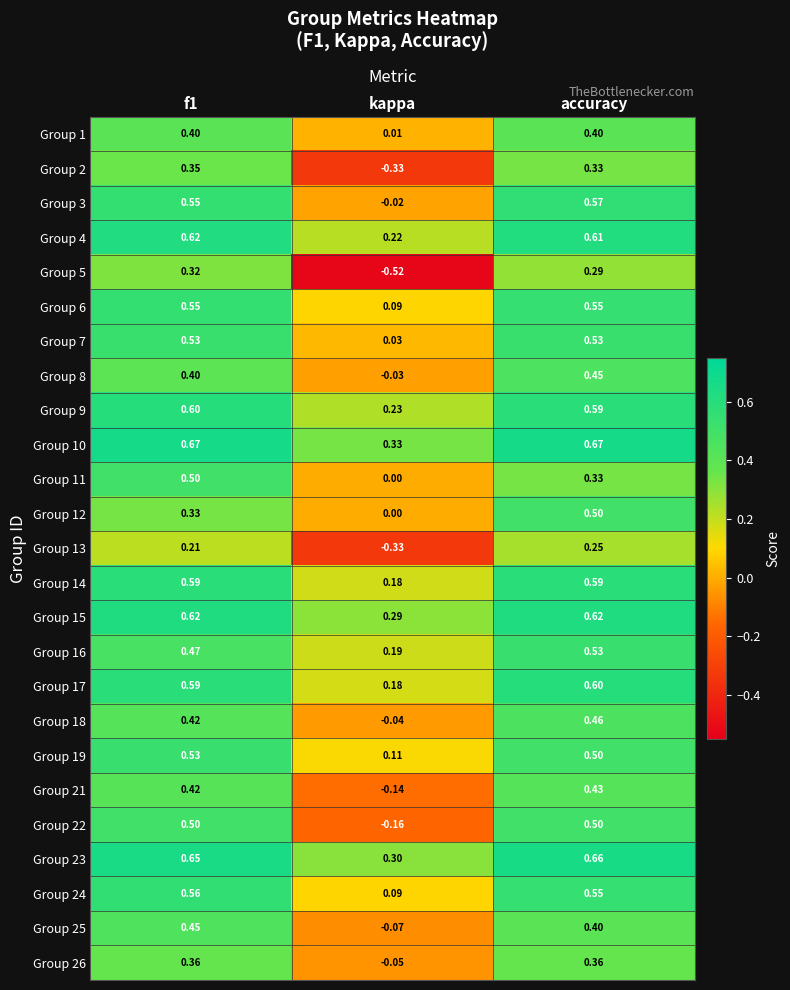

Where is Group 16 nearest to the value 0?

kappa